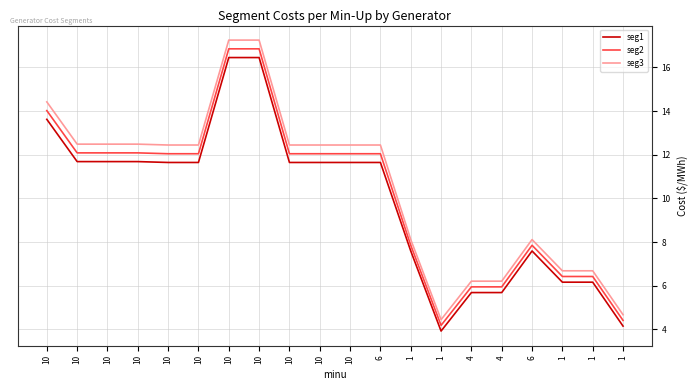

At which label does seg1 reach its minimum?

1